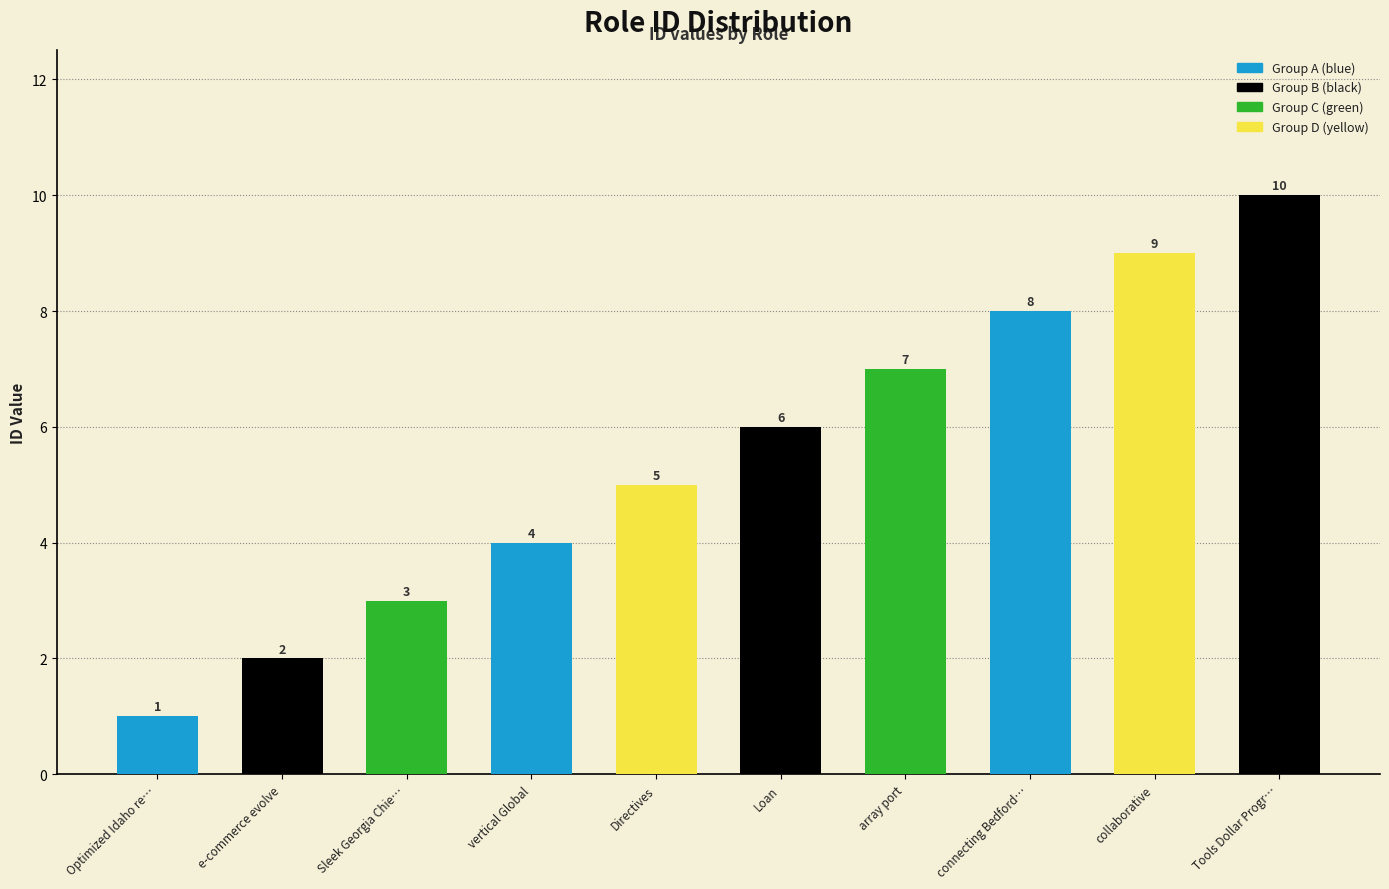

True or false: the data shows 2 at Tools Dollar Programmable.

False